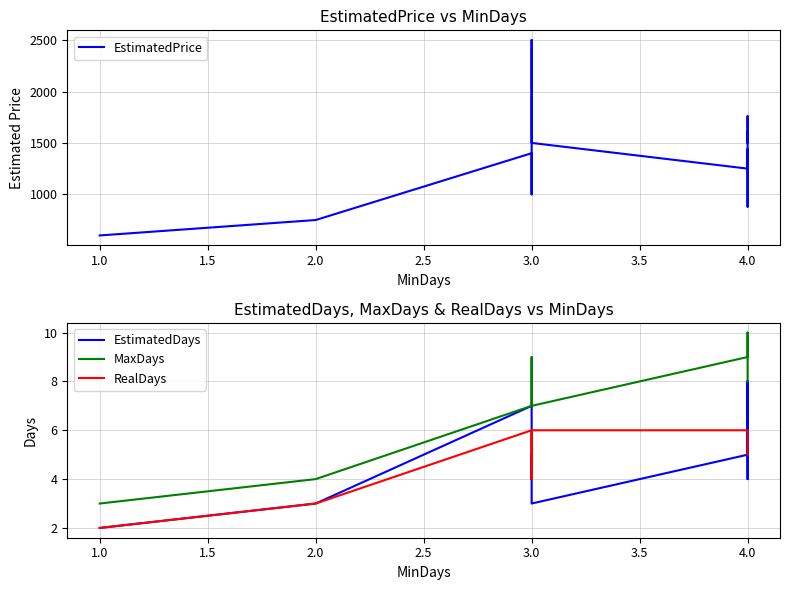

What is the spread (max minus min) of values at 4.0?

1434